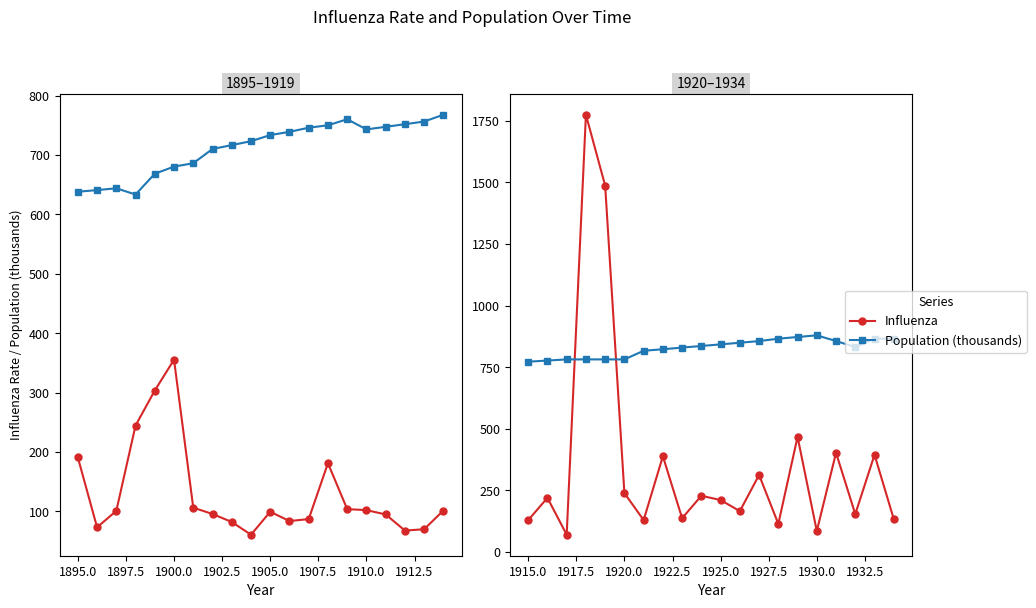

List the series in order of their peak value, lowest first.

Population (thousands), Influenza